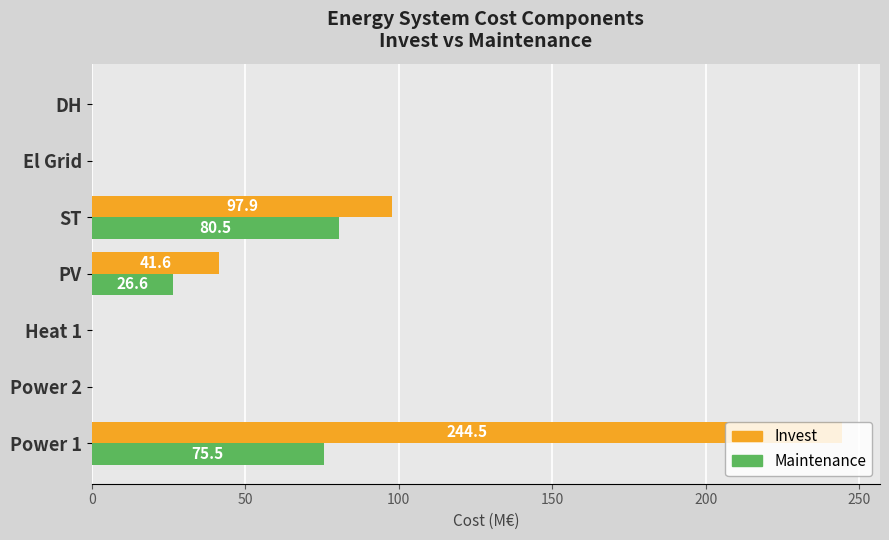

What is the total value across all series at Power 1?

320.1